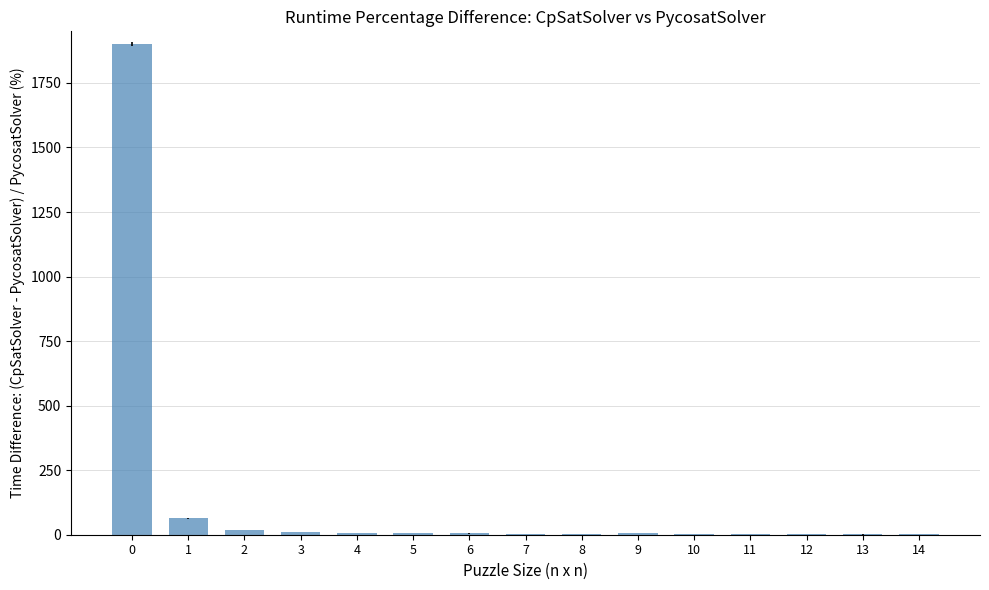

What is the sum of all values?

2031.1